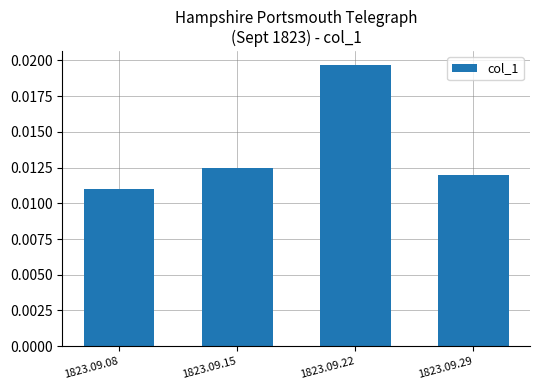

Which has a higher value, 1823.09.08 or 1823.09.22?

1823.09.22